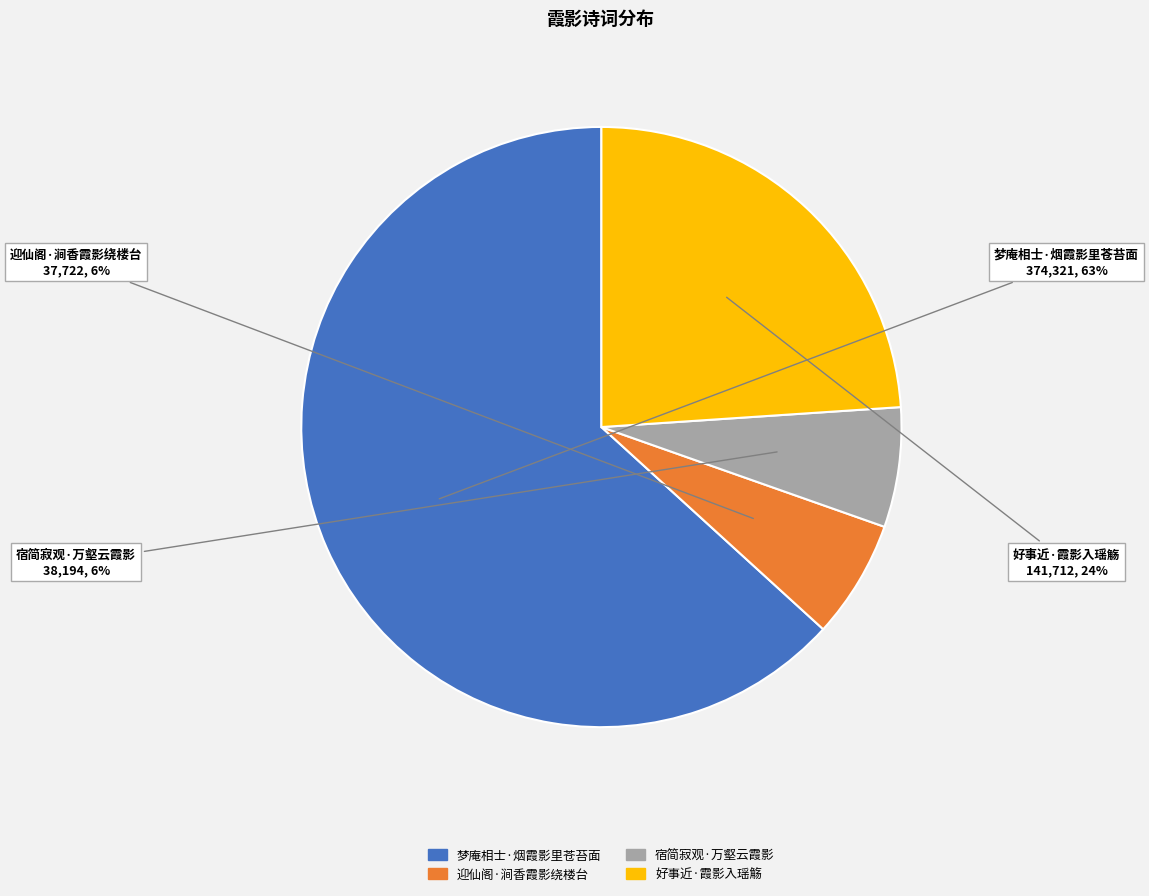

To the nearest percent, what is the average slice percentage?

25%